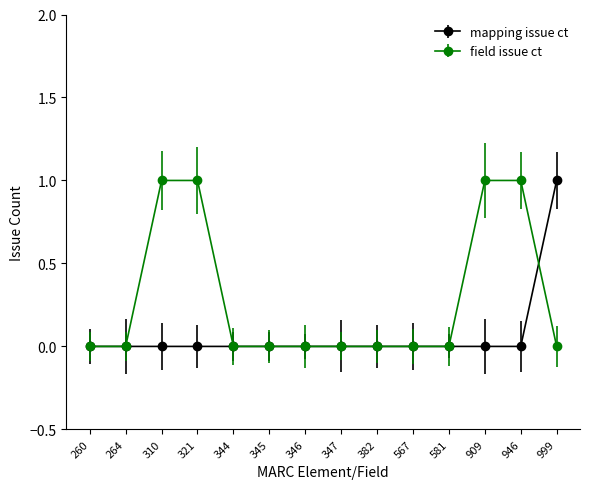

What are all the series names shown in the legend?

mapping issue ct, field issue ct